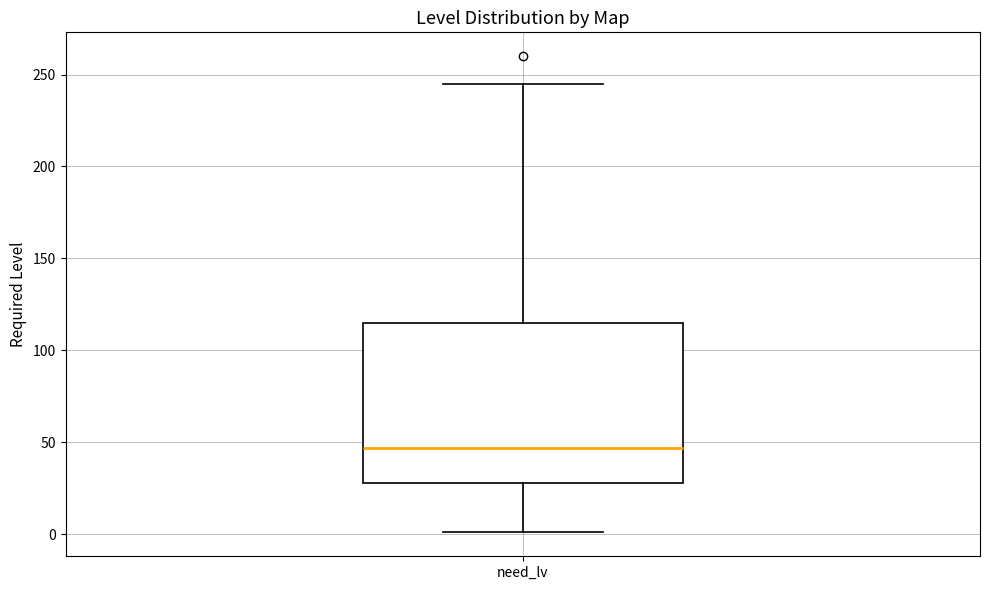

Where is the lower edge of the box for need_lv on the y-axis? The values are not printed on the chart, so give them approximately, as read against the axis.

30